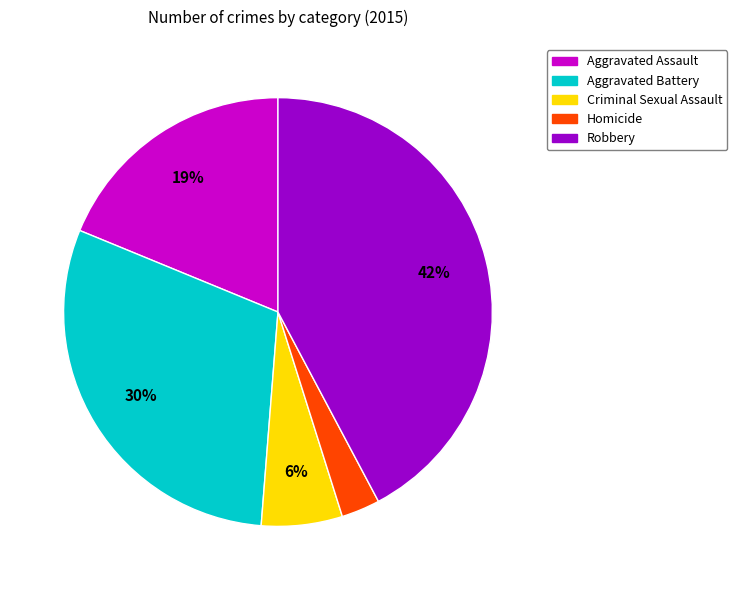

Is it true that Robbery is 35% of the pie?

False